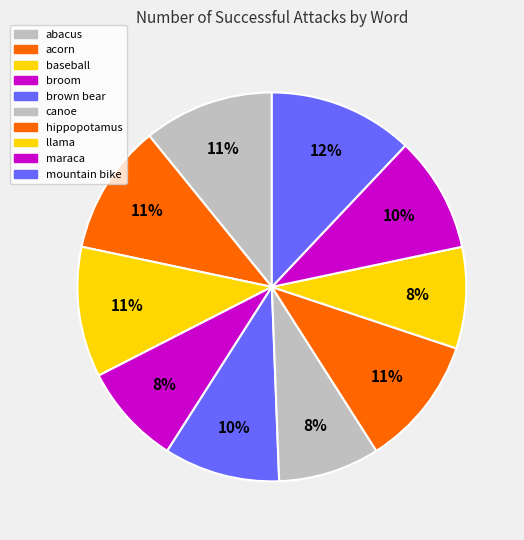

How many segments does this pie chart have?

10